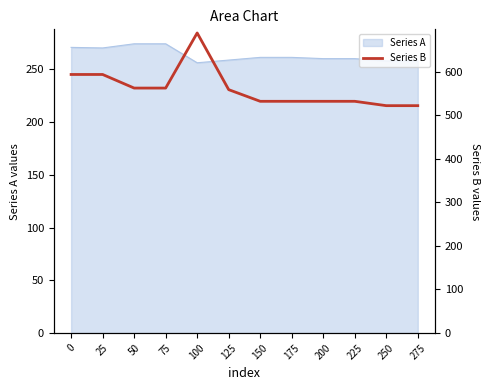

Is it true that the value at 200 is 532.3?

True